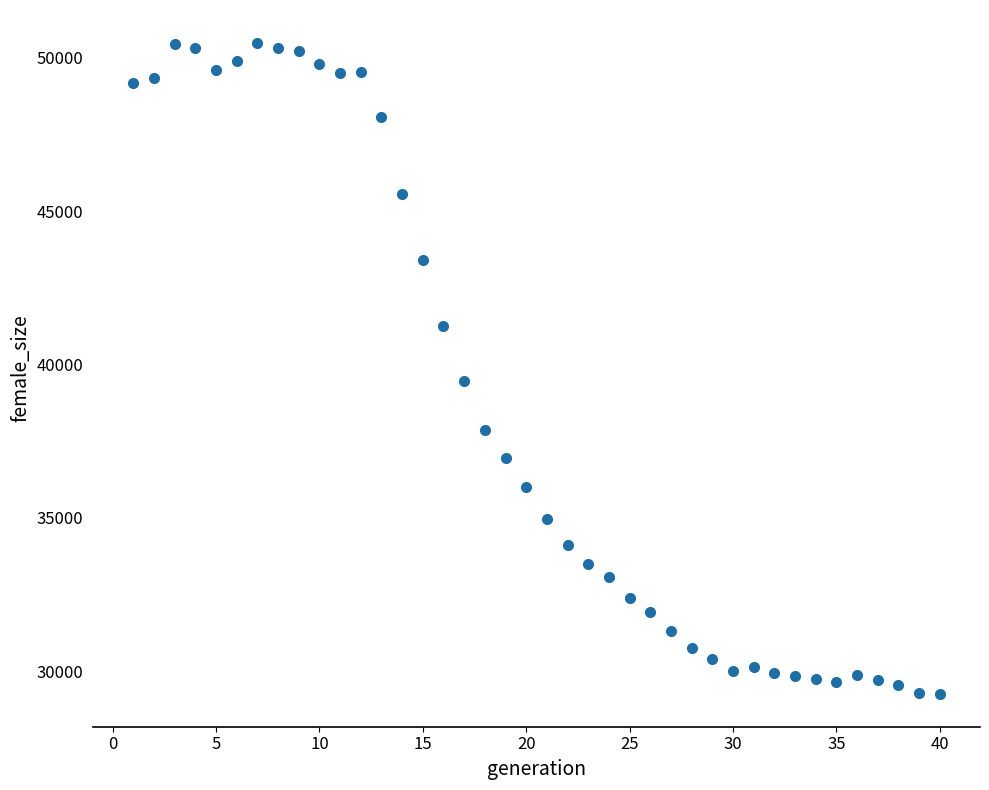

What Y value in the scatter plot is closest to 39869?

39447